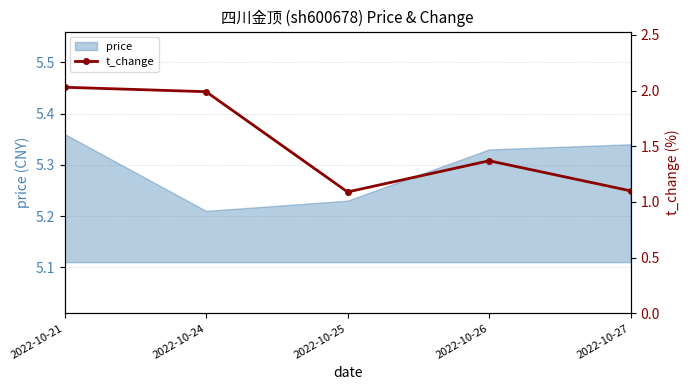

What is the difference between the maximum and minimum values?

0.9